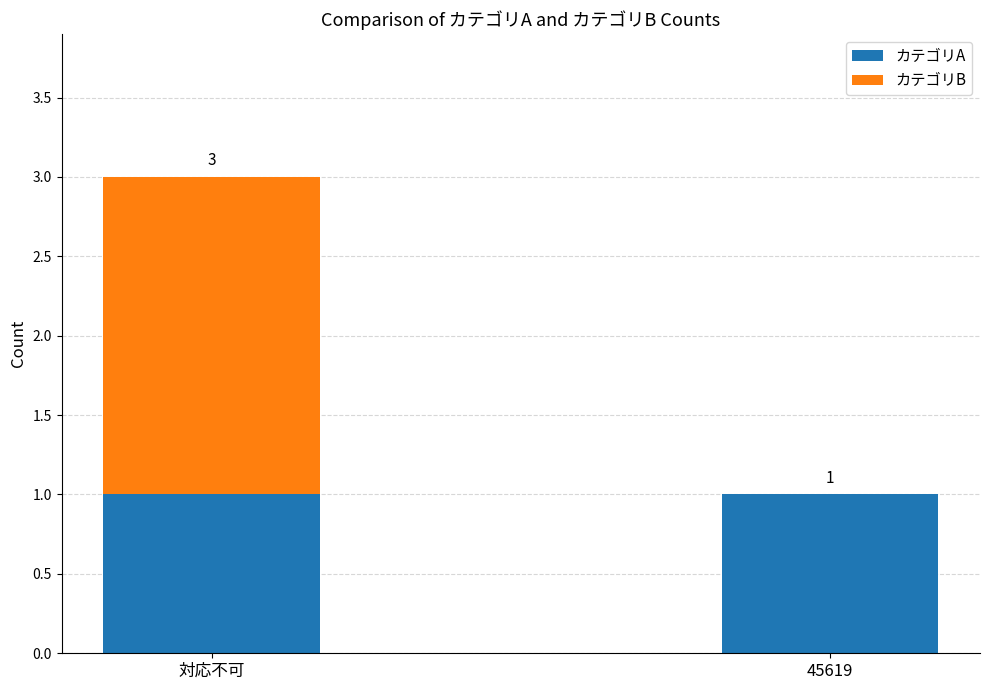

What is the total value across all series at 対応不可?

3